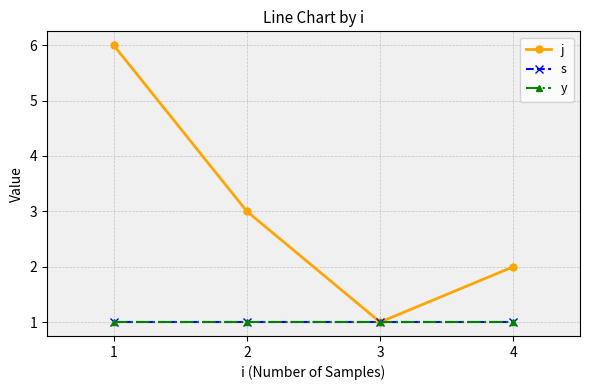

Is this an area chart (filled region under the line)?

No